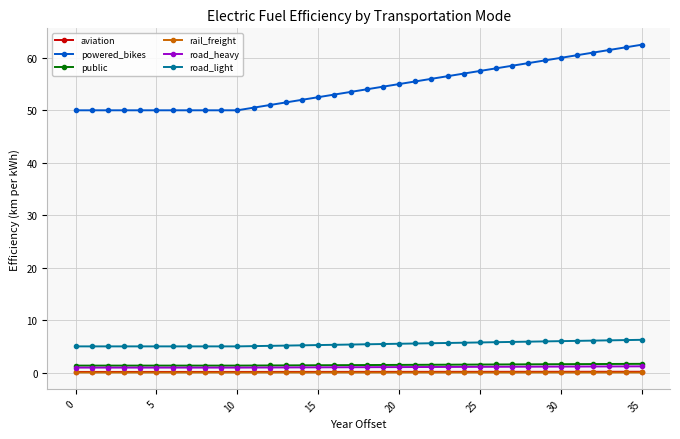

What is the difference between the second highest and second lowest values in the road_heavy series?

0.2